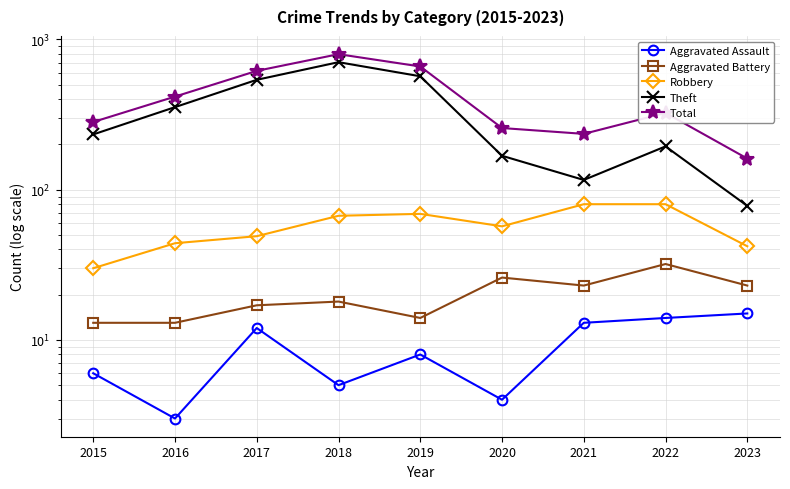

What is the difference between the highest and lowest values at 2015?

276